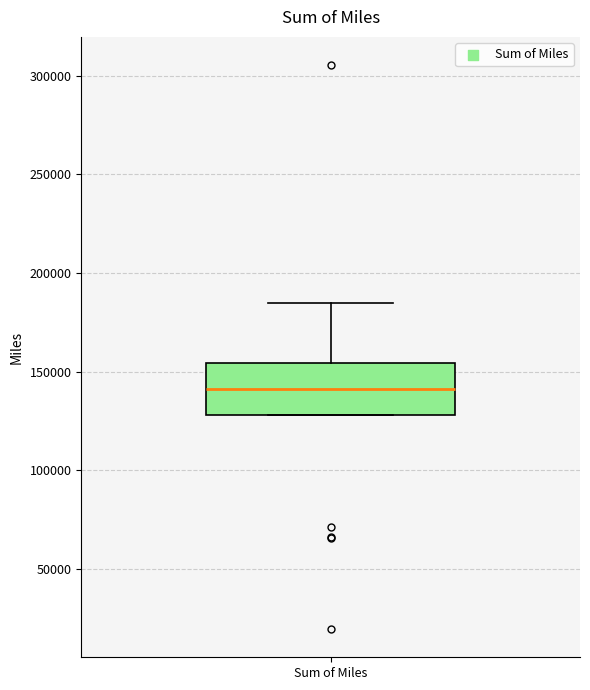

Read this box plot against the y-axis: the position of the median line, the range covered by the box, and the ends of both whiskers. The values are not printed on the chart, so give them approximately, as read against the axis.

median 140000, box 130000 to 155000, whiskers 130000 to 185000